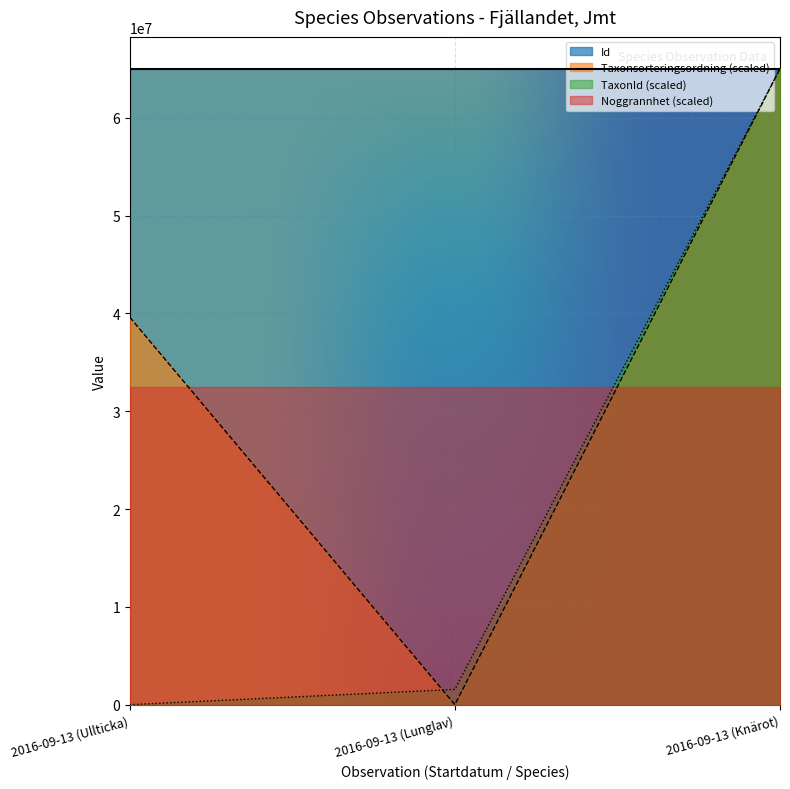

What is the difference between the maximum and minimum values in the Taxonsorteringsordning series?

65011469.0